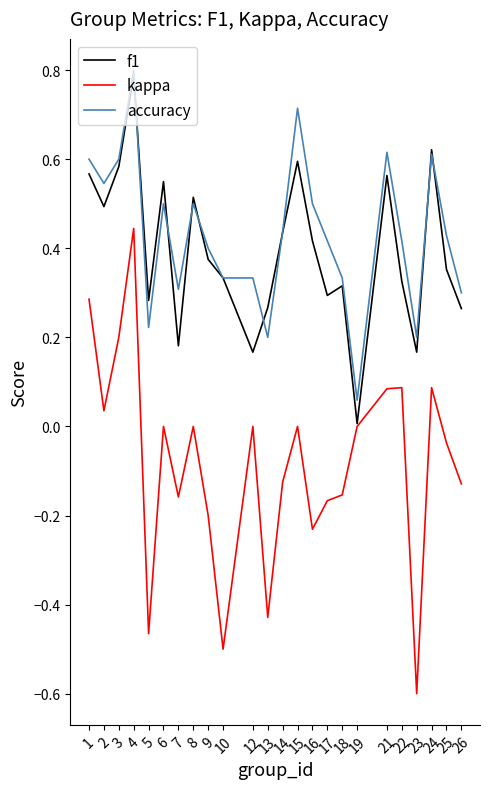

What are all the series names shown in the legend?

f1, kappa, accuracy